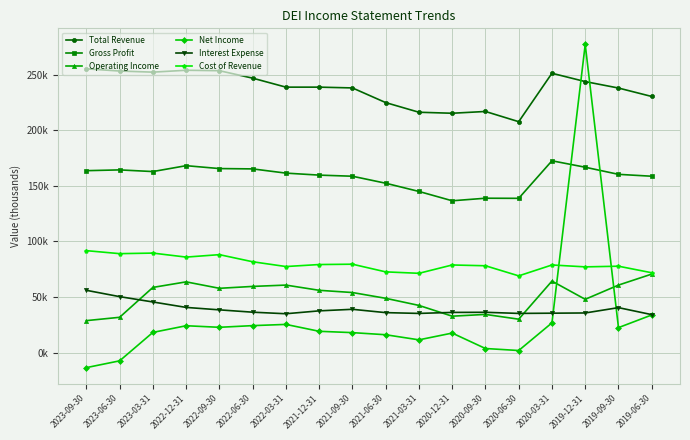

The value of Cost of Revenue at 2020-12-31 is 120753. True or false?

False